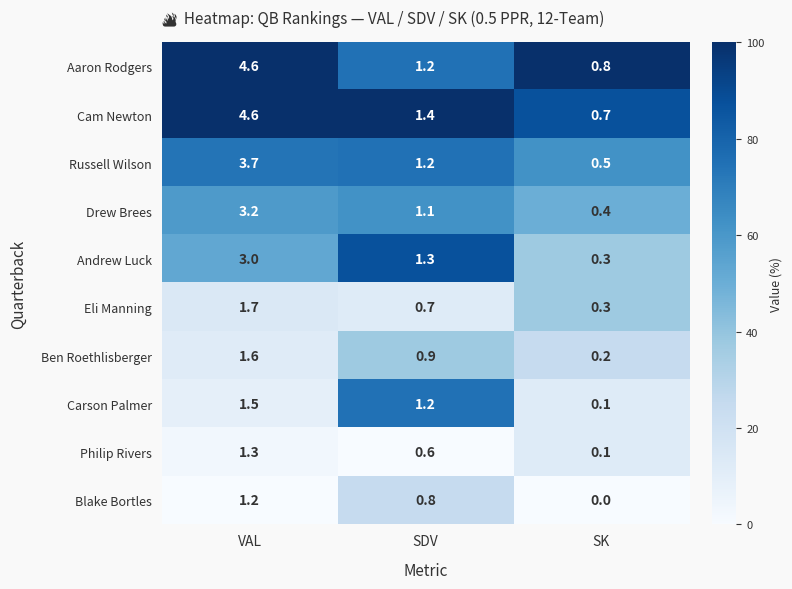

What is the difference between the second highest and minimum values in the Andrew Luck series?

1.0